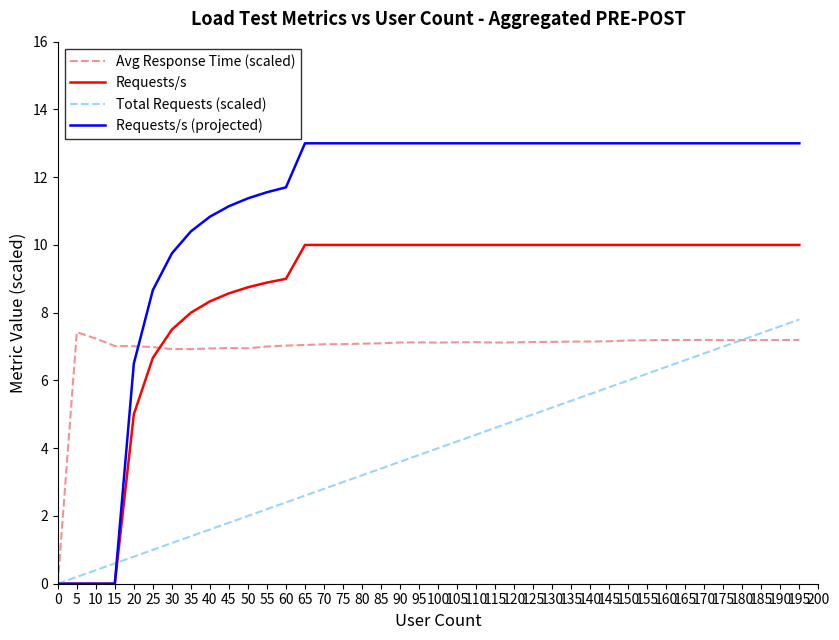

Which series has the widest spread of values?

Requests/s (projected)